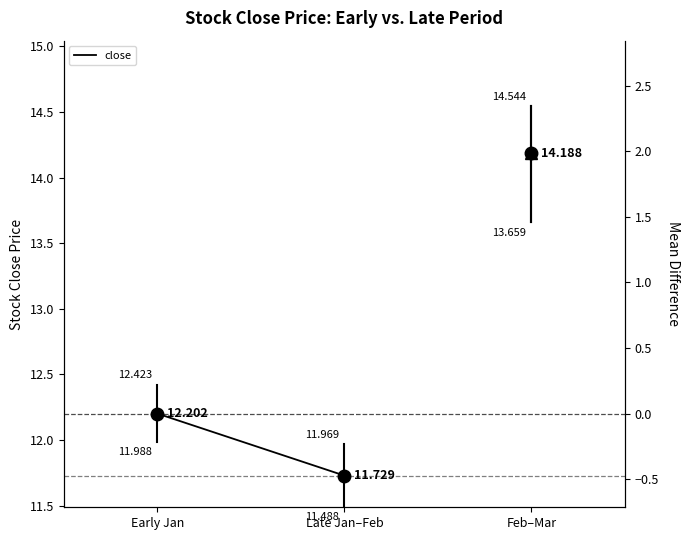

Which label corresponds to the smallest value in the chart?

Late Jan–Feb